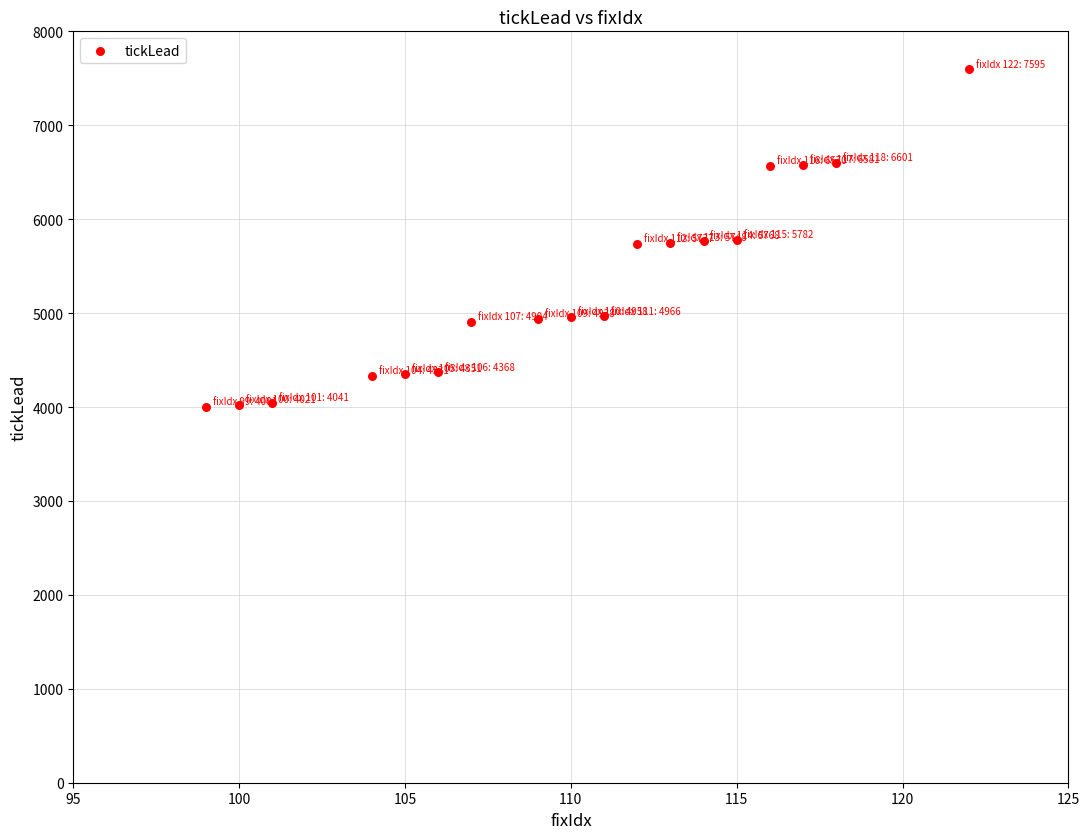

What is the range of X values (max minus min)?

23.0